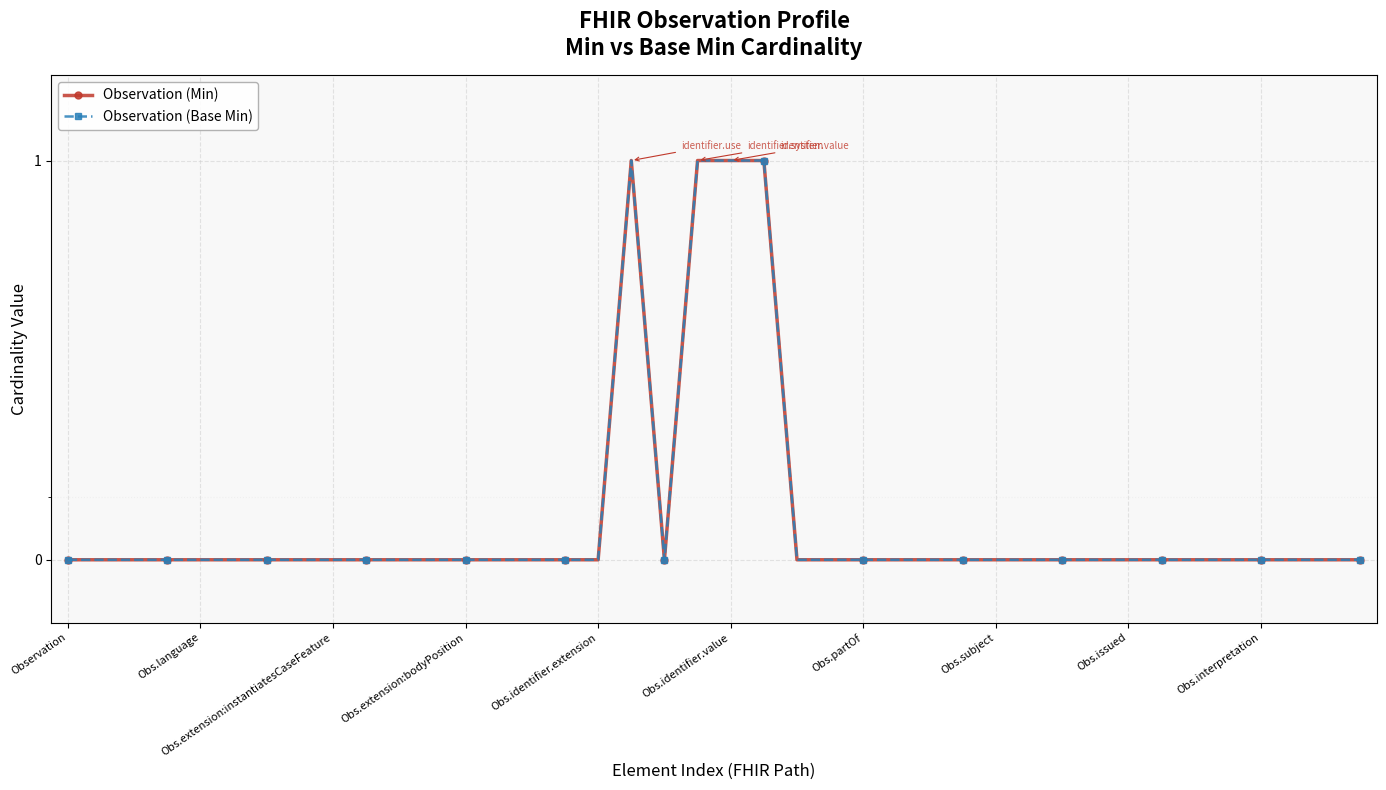

Is the value of Observation (Base Min) at 23 greater than the value of Observation (Min) at Obs.identifier.value?

No